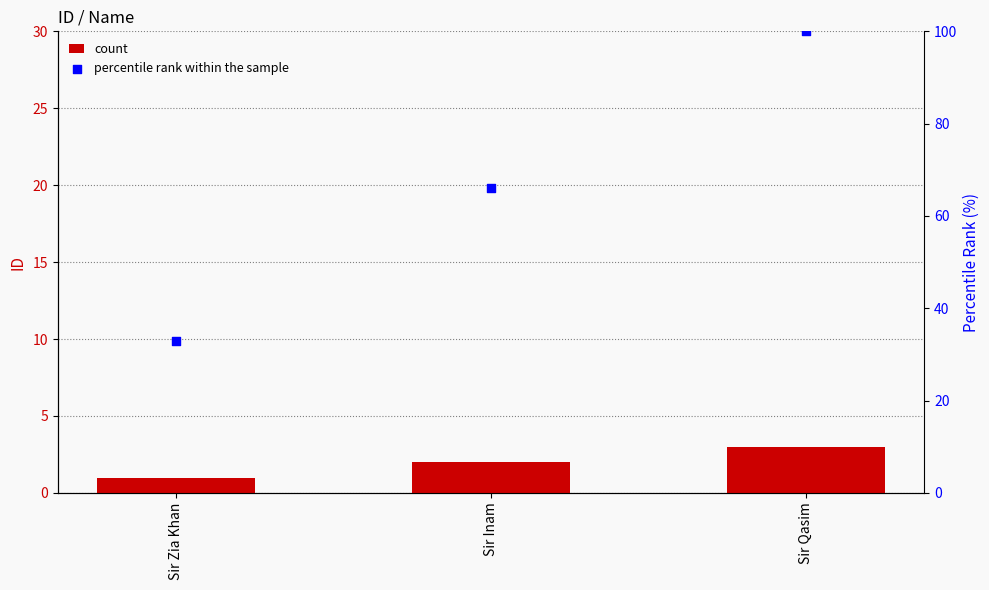

Which series has the largest Y range (max minus min)?

percentile rank within the sample